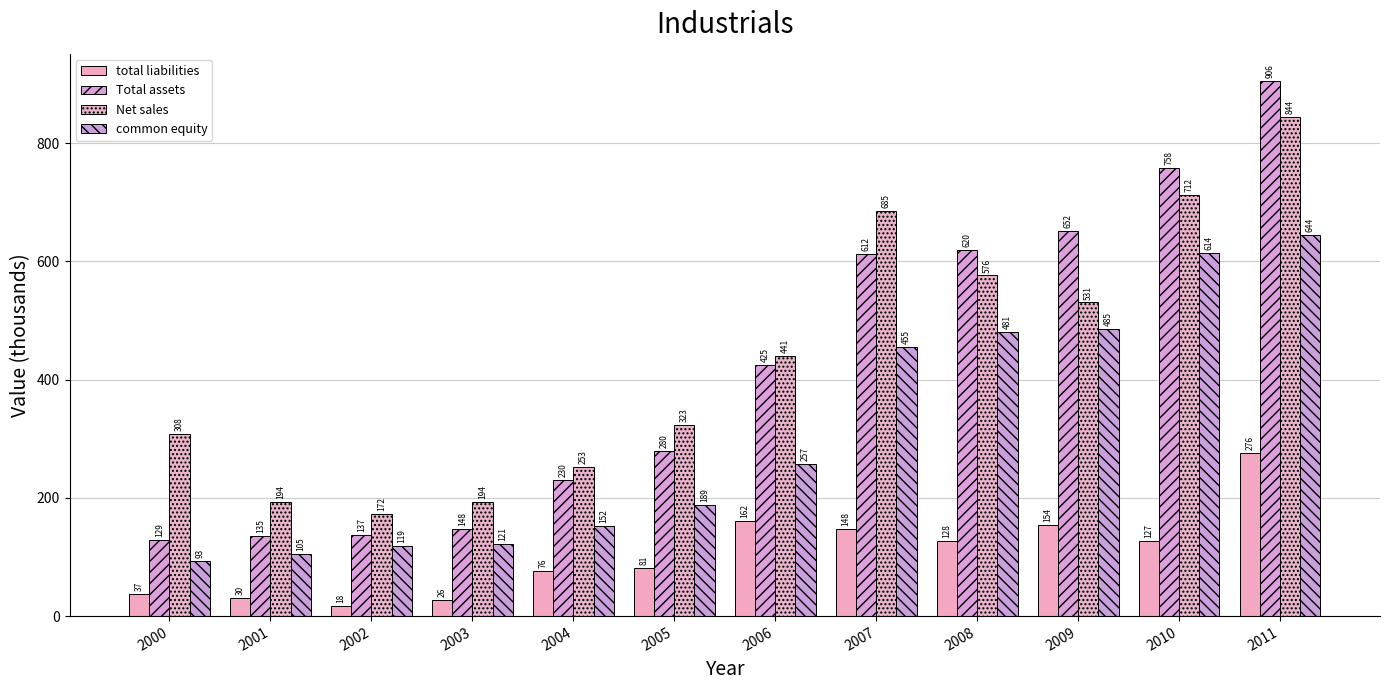

The common equity series shows 281.4 at 2009. True or false?

False